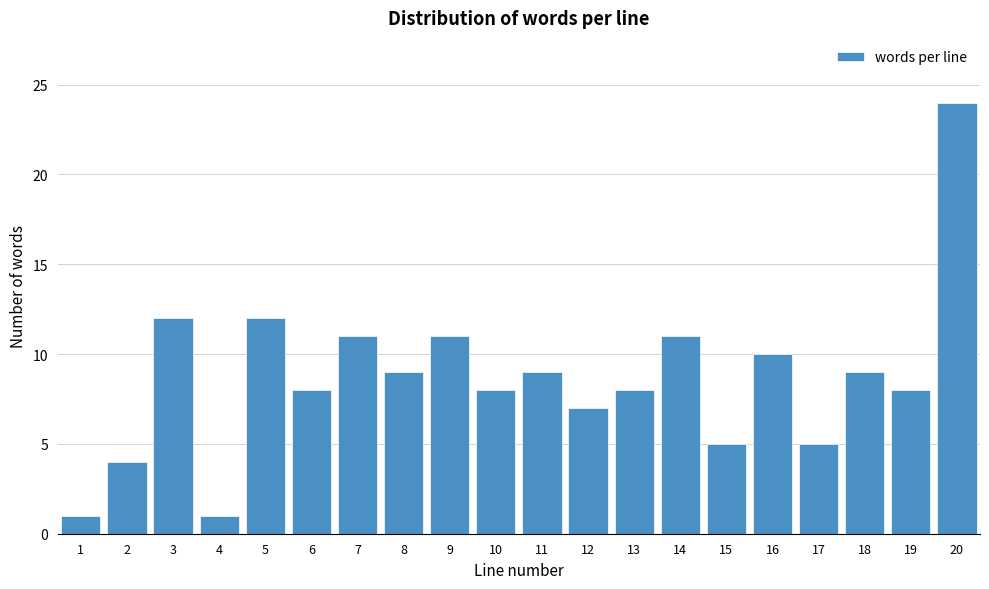

Reading right to left, transcribe all the data shown in this chart.

20=24	19=8	18=9	17=5	16=10	15=5	14=11	13=8	12=7	11=9	10=8	9=11	8=9	7=11	6=8	5=12	4=1	3=12	2=4	1=1